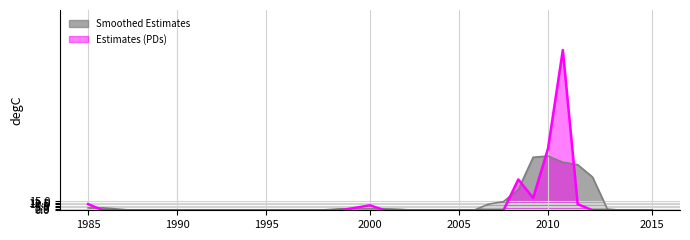

Which series has the largest range (max minus min)?

Estimates (PDs)